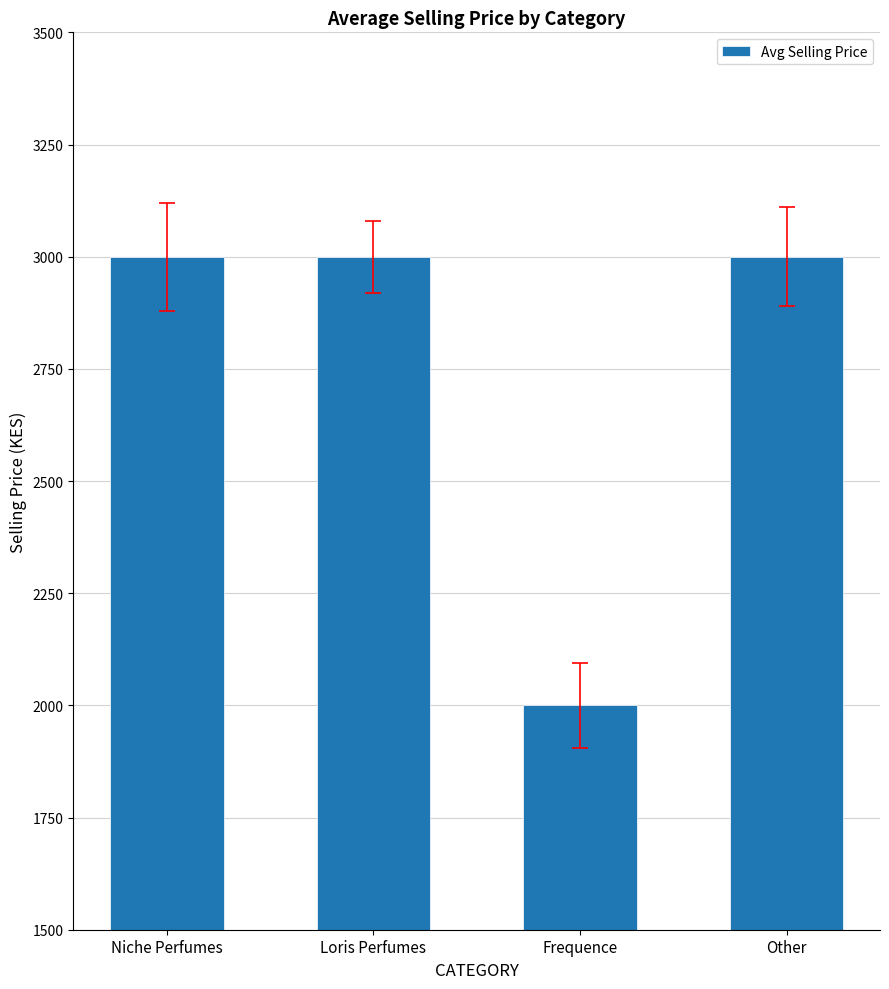

What is the value of the 3rd bar from the left?

2000